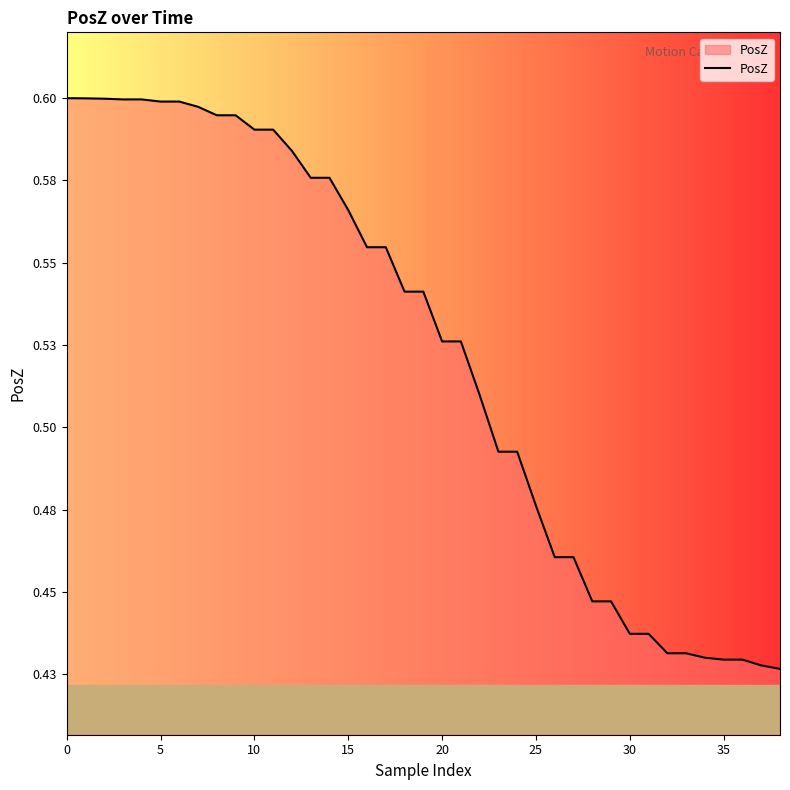

Does the chart have visible grid lines?

No